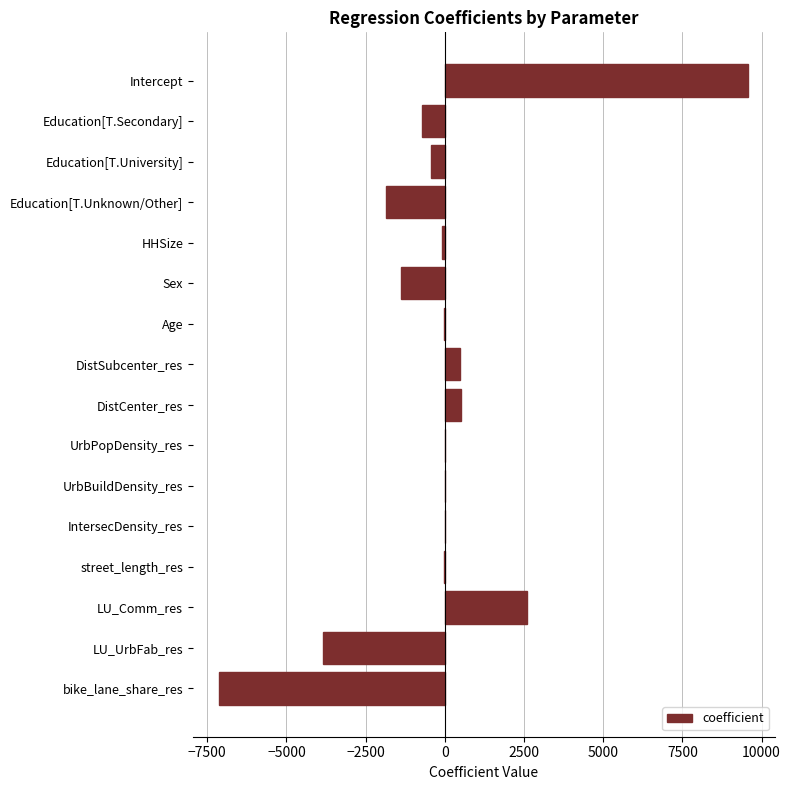

Which category has the highest value across all series?

Intercept